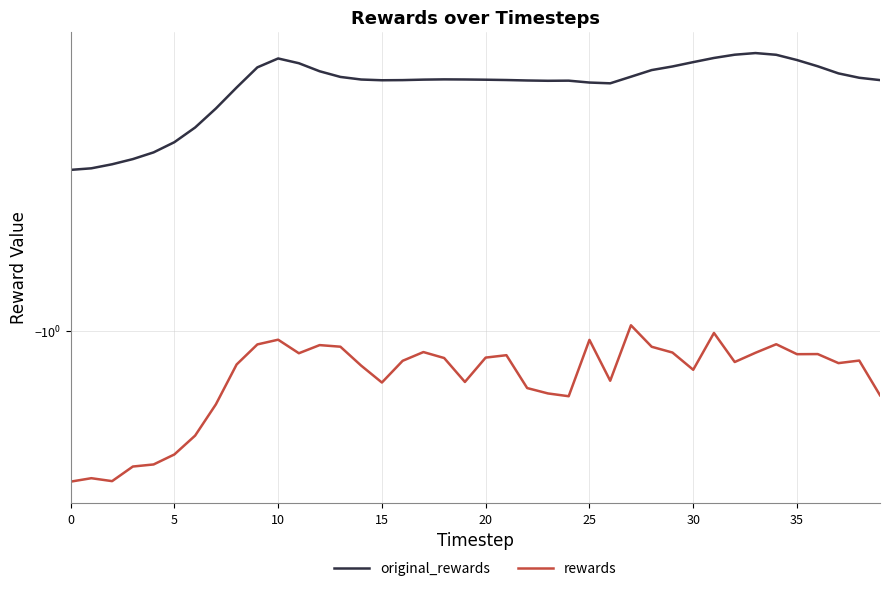

What is the difference between the maximum and minimum values in the rewards series?

1.4